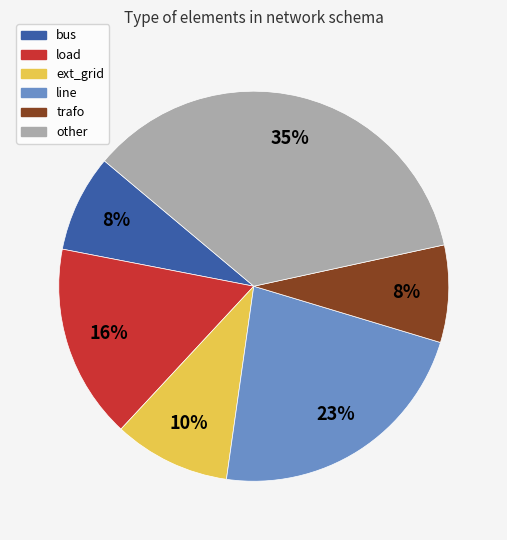

To the nearest percent, what is the difference between the load and ext_grid slice percentages?

6%